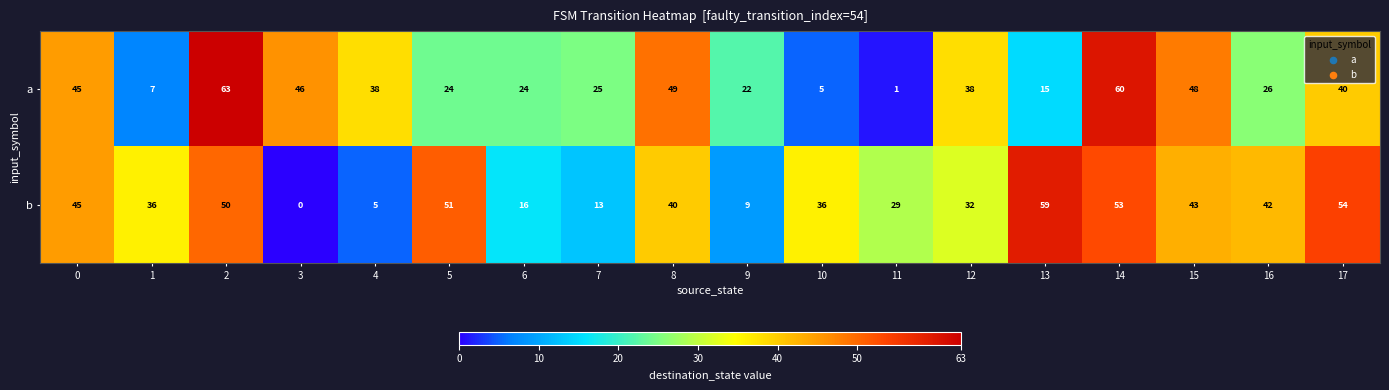

What is the greatest value displayed?

63